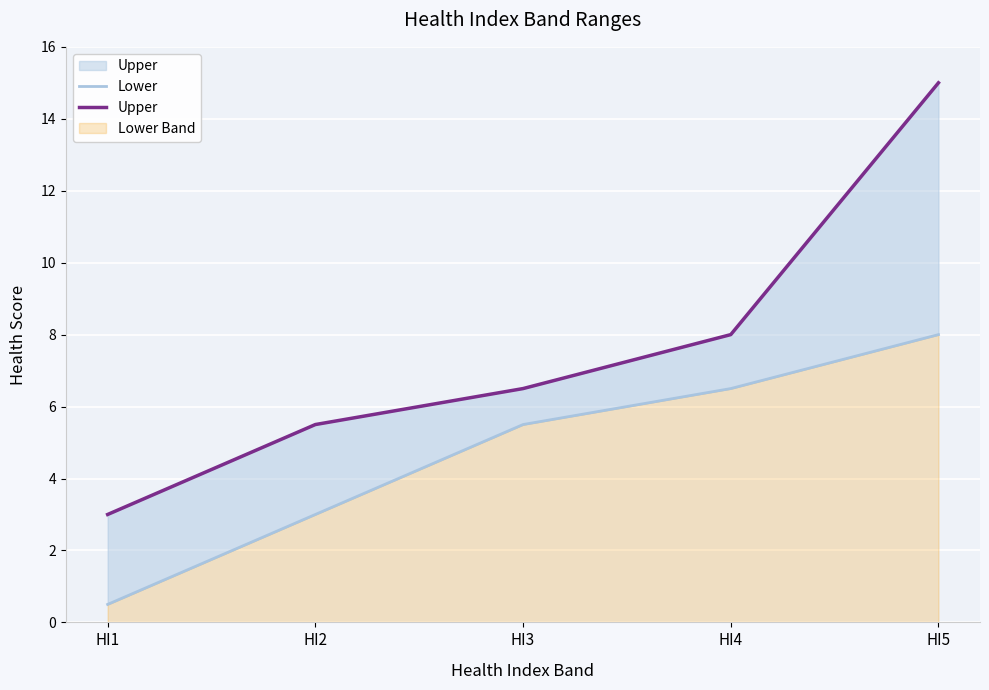

The value of Lower at HI1 is 0.7. True or false?

False